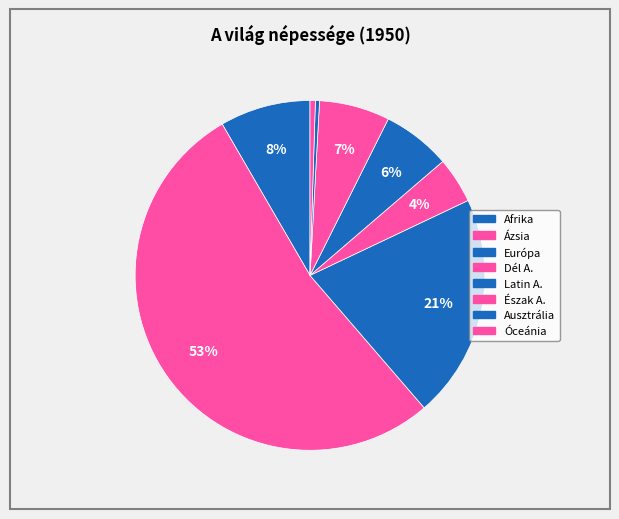

To the nearest percent, what portion does Ázsia represent?

53%